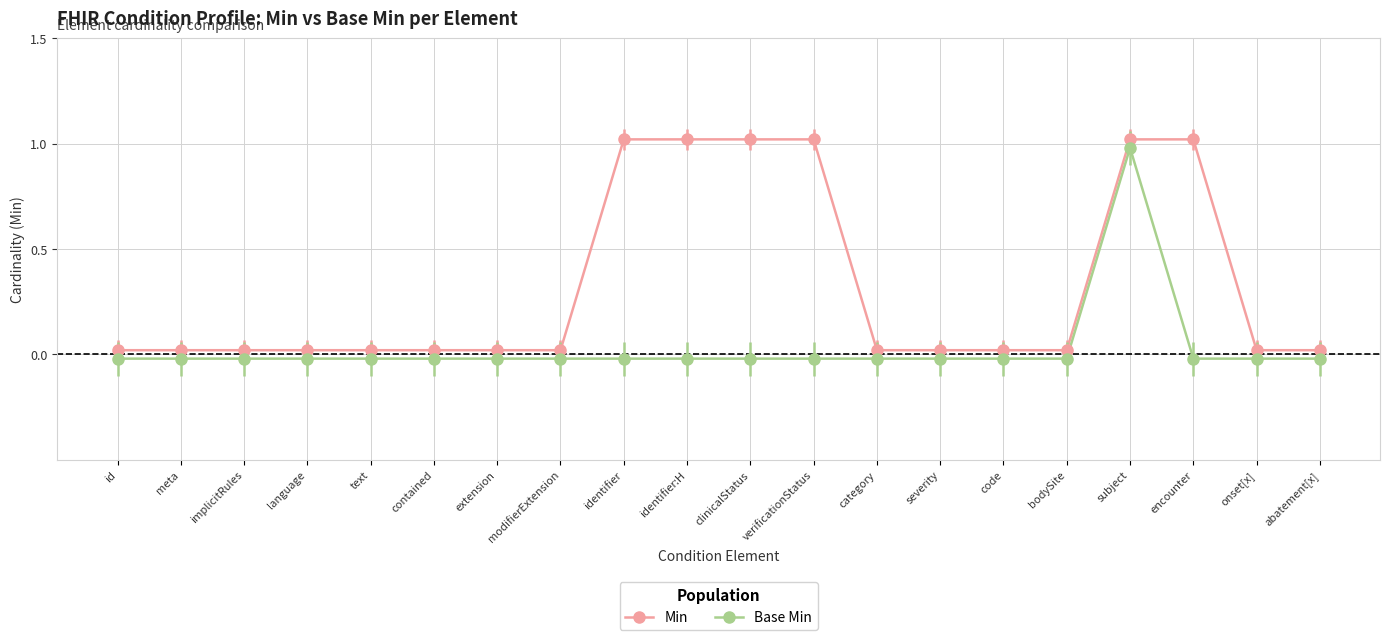

List the labels in order of Base Min value, smallest first.

Condition.id, Condition.meta, Condition.implicitRules, Condition.language, Condition.text, Condition.contained, Condition.extension, Condition.modifierExtension, Condition.identifier, Condition.identifier:HPTUI, Condition.clinicalStatus, Condition.verificationStatus, Condition.category, Condition.severity, Condition.code, Condition.bodySite, Condition.encounter, Condition.onset[x], Condition.abatement[x], Condition.subject